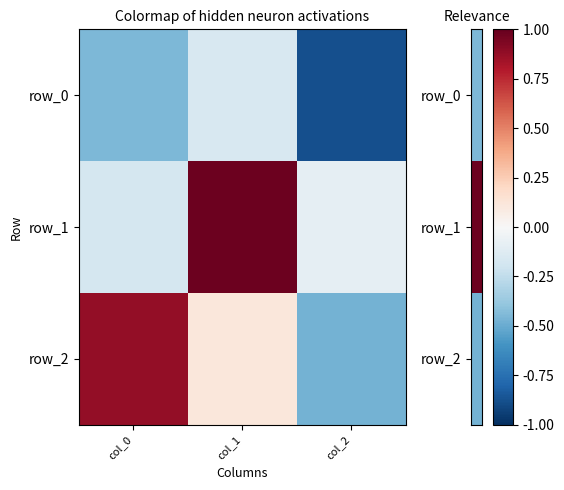

Which series has the largest range (max minus min)?

row_2